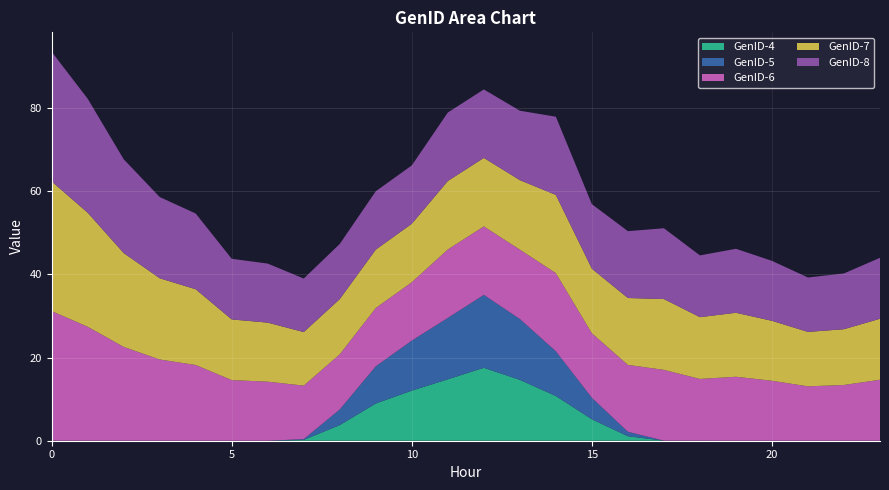

Reading left to right, transcribe all the data shown in this chart.

GenID-4: 0.0	0.0	0.0	0.0	0.0	0.0	0.0	0.2	3.8	8.9	12.0	14.8	17.5	14.6	10.7	5.2	1.1	0.0	0.0	0.0	0.0	0.0	0.0	0.0
GenID-5: 0.0	0.0	0.0	0.0	0.0	0.0	0.0	0.2	3.8	8.9	12.0	14.8	17.5	14.6	10.7	5.2	1.1	0.0	0.0	0.0	0.0	0.0	0.0	0.0
GenID-6: 31.2	27.4	22.6	19.5	18.2	14.6	14.2	12.9	13.3	14.0	14.0	16.5	16.5	16.7	18.8	15.5	16.1	17.0	14.8	15.4	14.4	13.1	13.4	14.7
GenID-7: 31.2	27.4	22.6	19.5	18.2	14.6	14.2	12.9	13.3	14.0	14.0	16.5	16.5	16.7	18.8	15.5	16.1	17.0	14.8	15.4	14.4	13.1	13.4	14.7
GenID-8: 31.2	27.4	22.6	19.5	18.2	14.6	14.2	12.9	13.3	14.0	14.0	16.5	16.5	16.7	18.8	15.5	16.1	17.0	14.8	15.4	14.4	13.1	13.4	14.7